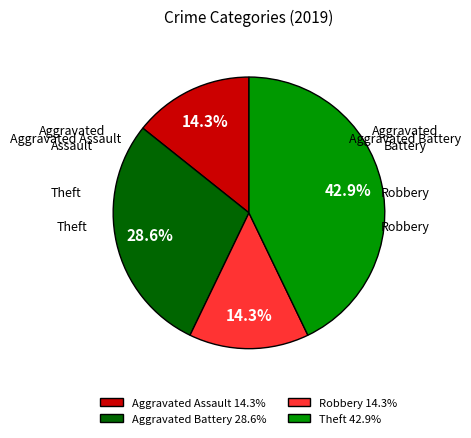

Is it true that Aggravated Battery is 40% of the pie?

False